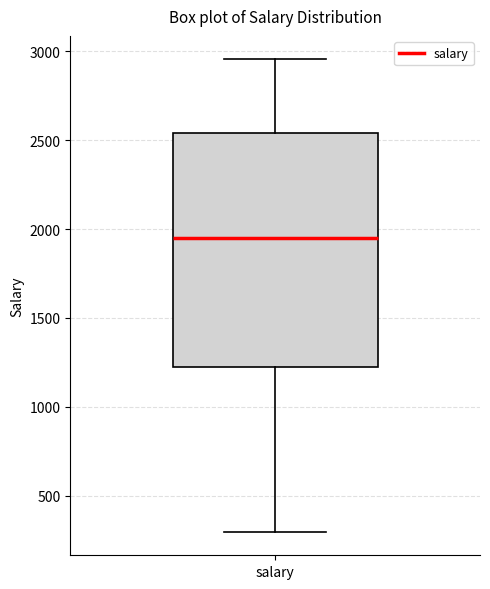

Transcribe this box plot: give where the median line is, the range the box spans, and where the two whiskers end, as read against the y-axis. The values are not printed on the chart, so give them approximately, as read against the axis.

median 1950, box 1200 to 2550, whiskers 300 to 2950